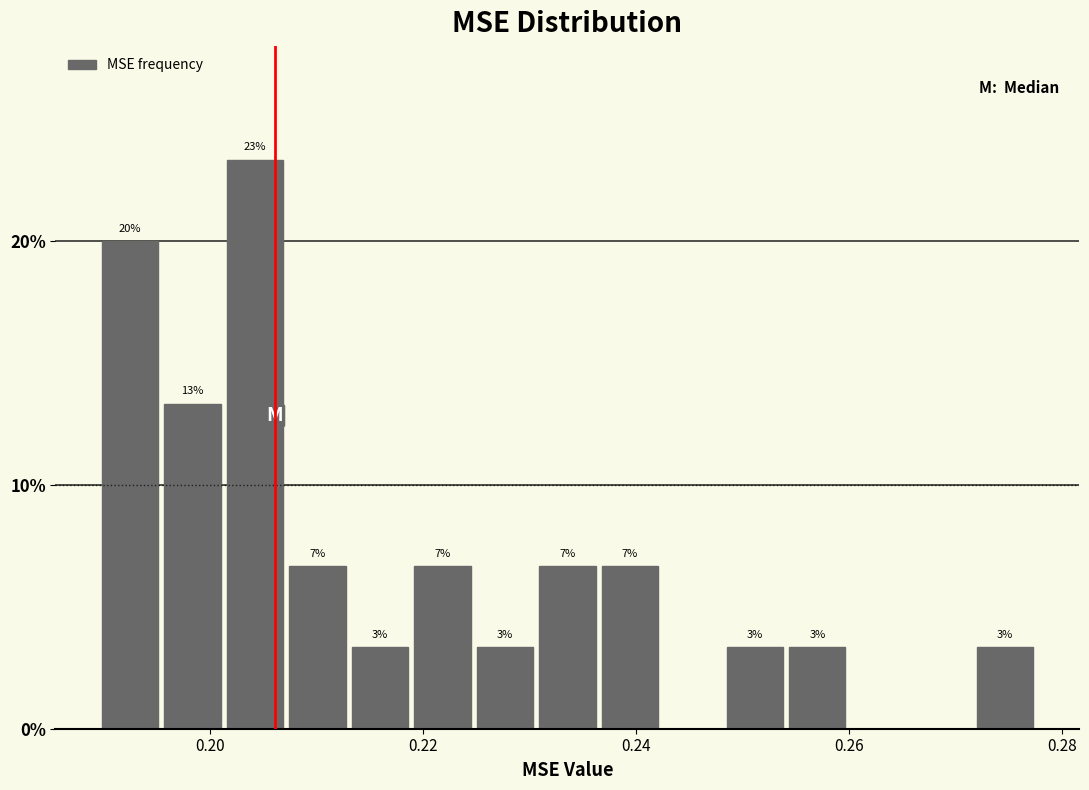

Read against the x-axis, roughly where is the centre of the tallest bar?

0.204